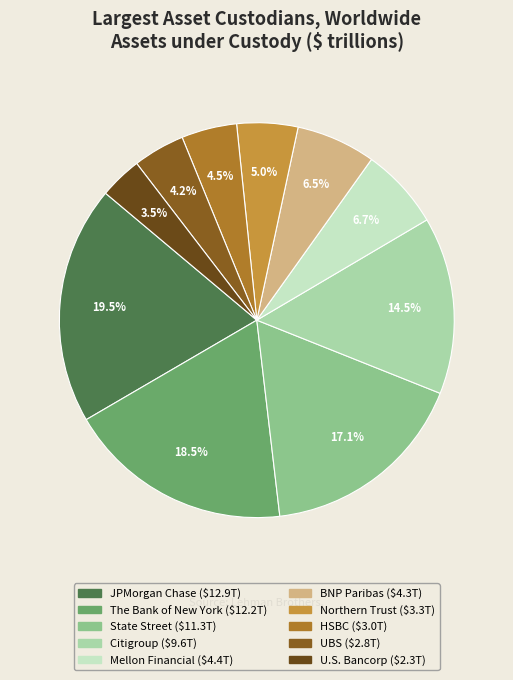

True or false: Northern Trust accounts for 5% of the total.

True